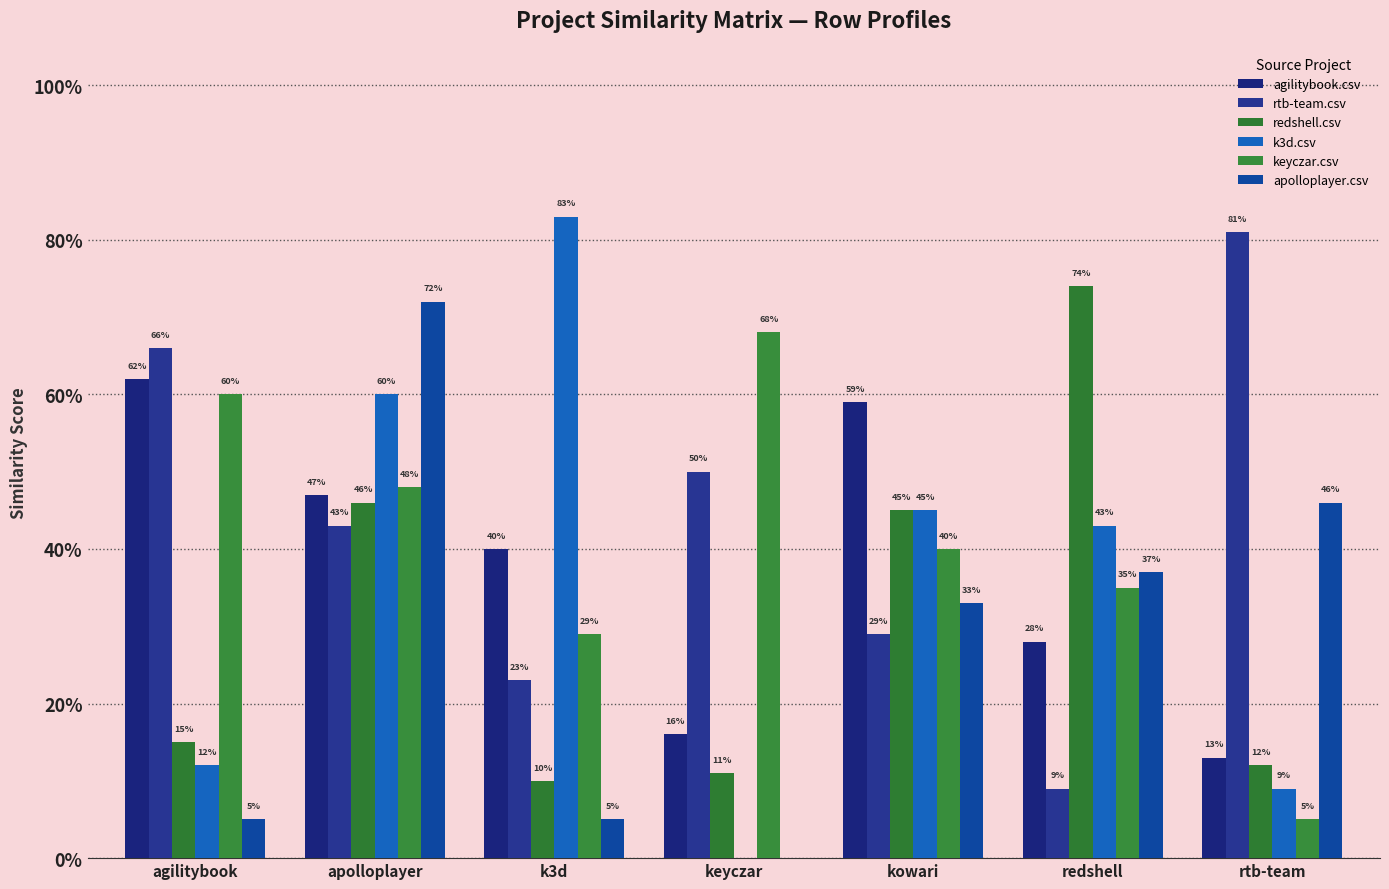

Between k3d and keyczar, which series saw the biggest shift?

k3d.csv